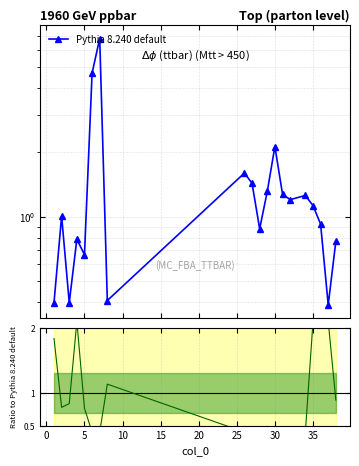

After their last crossing, which series has the higher values: Ratio or Pythia 8.240 default?

Ratio